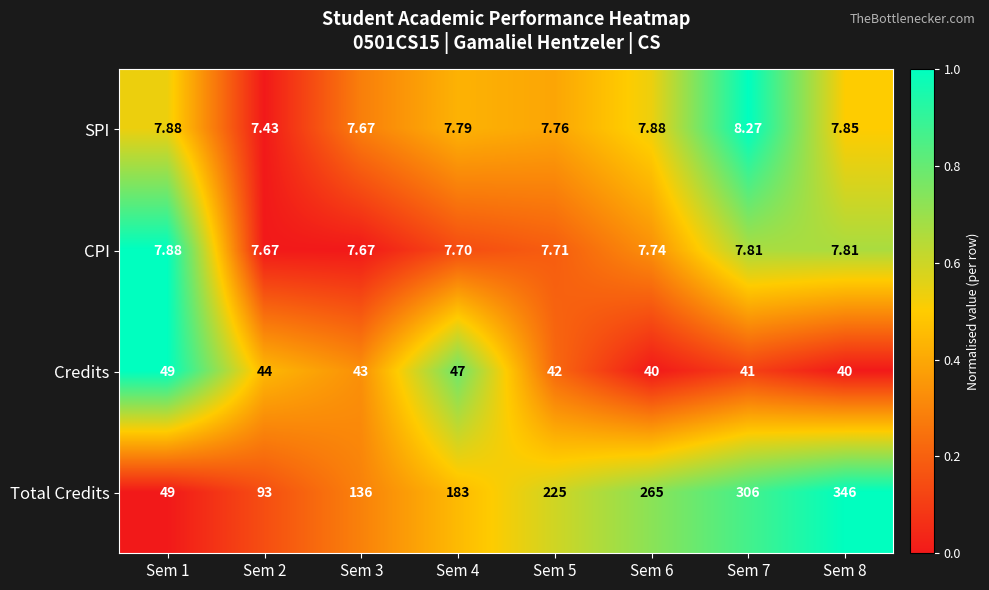

Which series has the largest total across all categories?

Total Credits